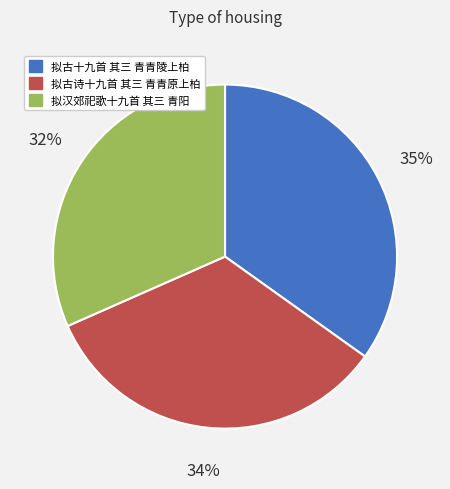

What is the largest slice in the pie chart?

拟古十九首 其三 青青陵上柏